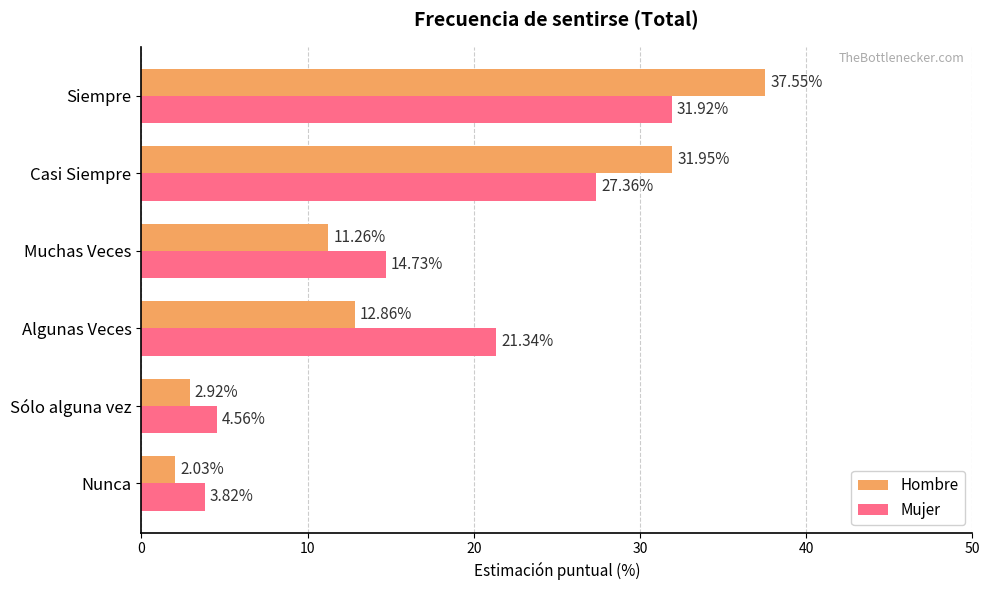

Which series has the largest total across all categories?

Mujer